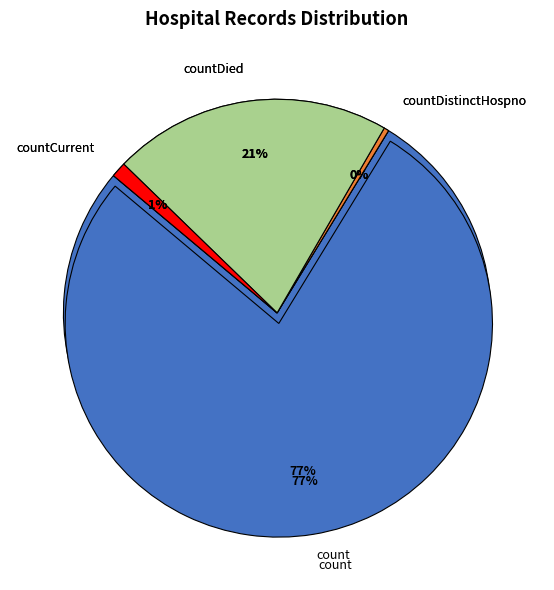

What percentage is NOT represented by count?

22.6%